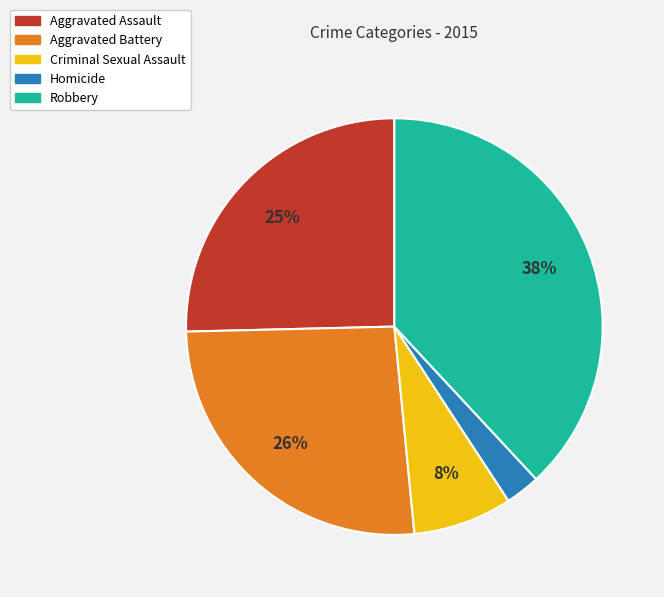

Rank the categories by value from lowest to highest.

Homicide, Criminal Sexual Assault, Aggravated Assault, Aggravated Battery, Robbery